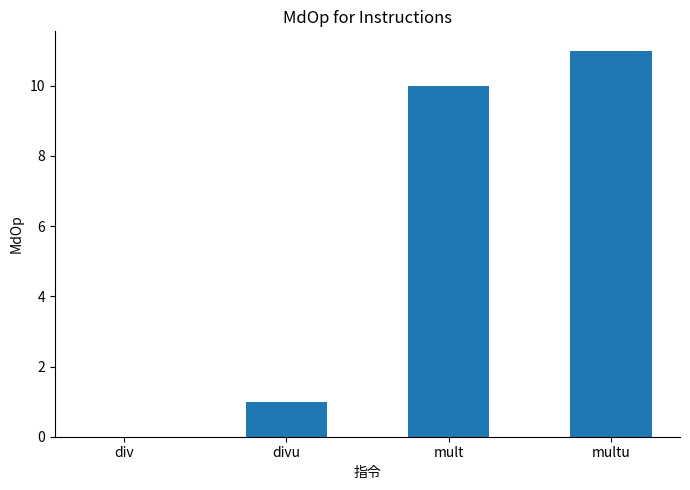

Does the chart contain stacked bars?

No